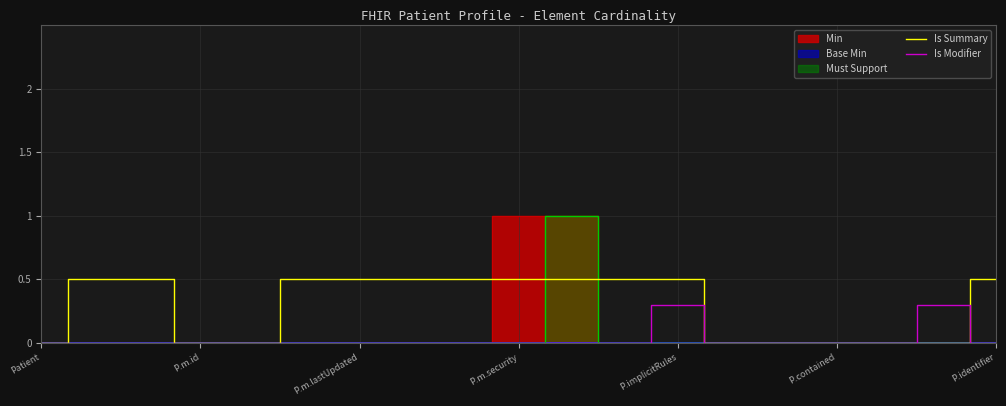

What is the maximum value for Is Modifier?

0.3